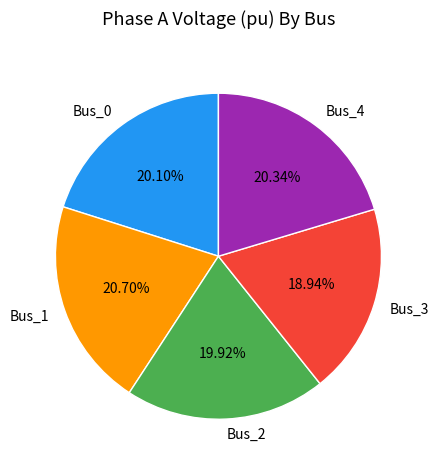

Approximately how many times larger is the value at Bus_4 compared to Bus_2?

1.0